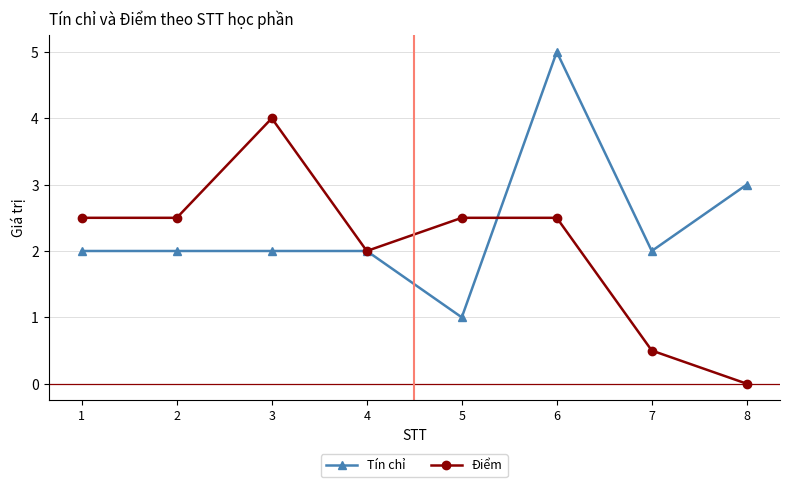

Between 4 and 7, which series saw the biggest shift?

Điểm